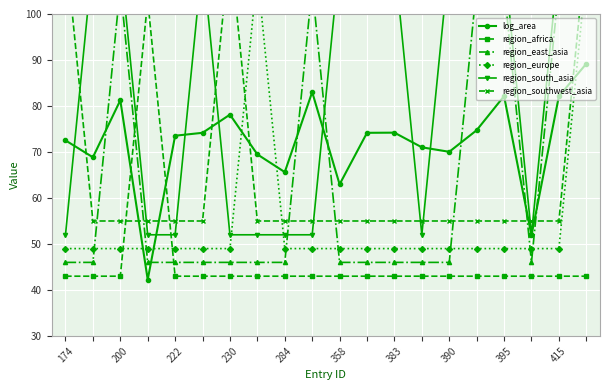

At which category does log_area reach its first local peak?

200